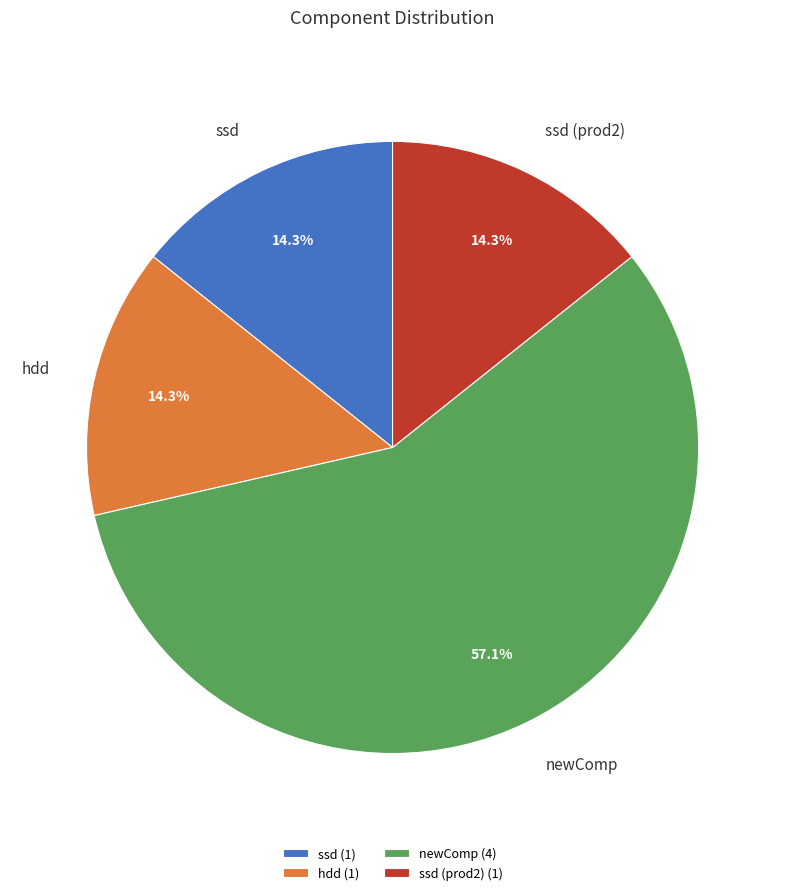

Does any single category account for the majority?

Yes